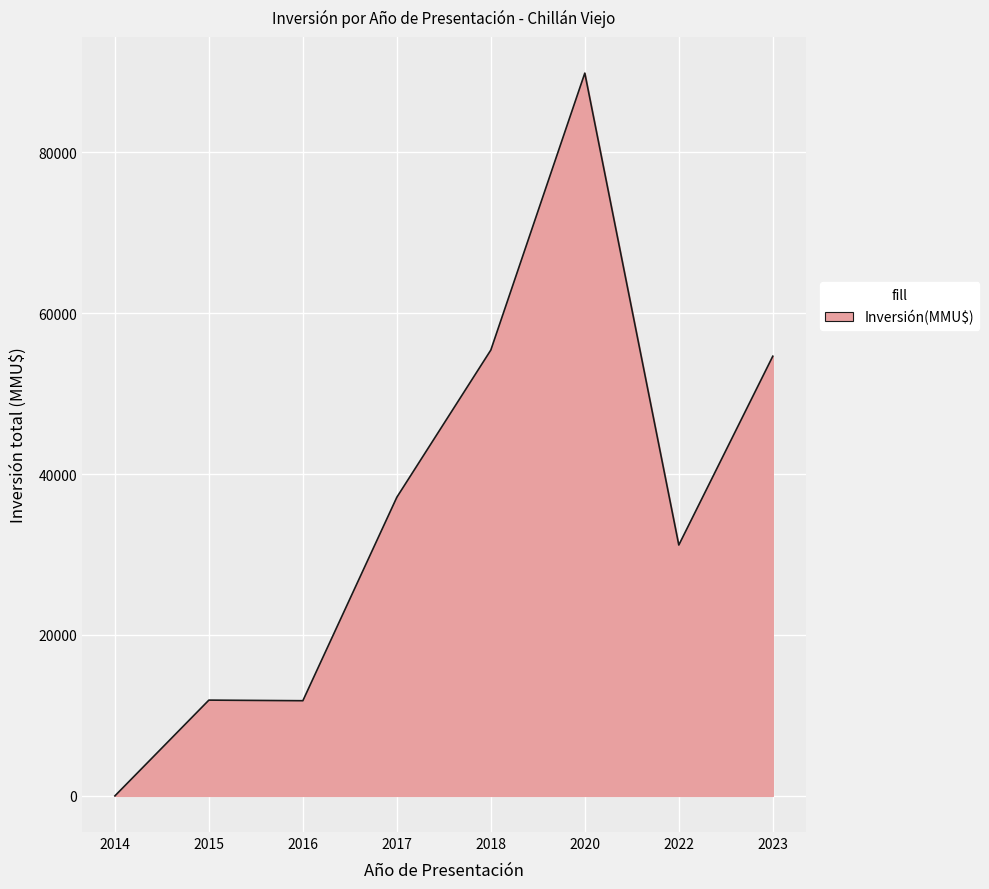

What is the greatest value displayed?

89841